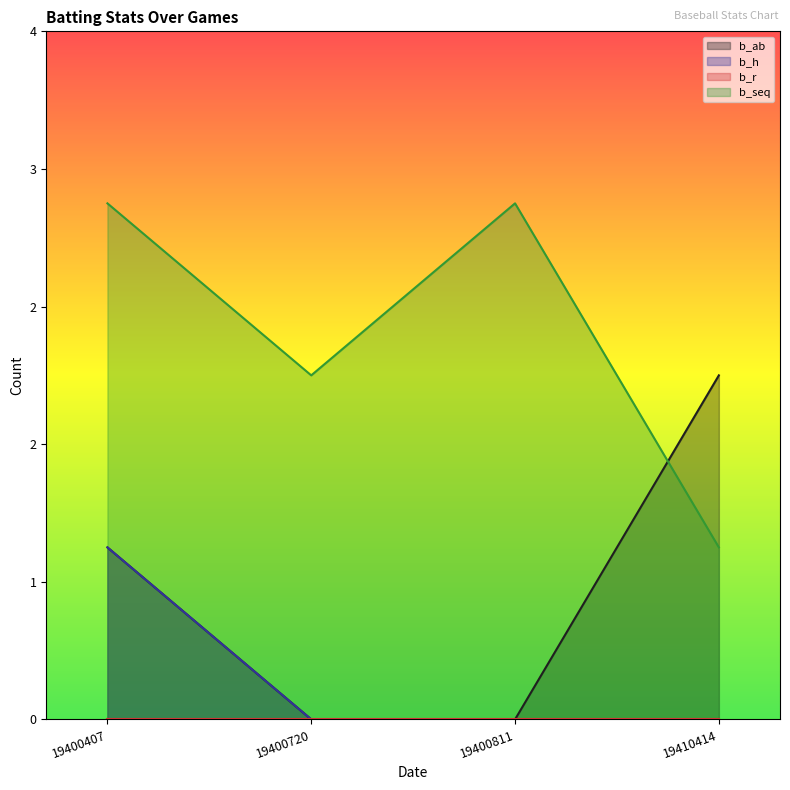

Reading left to right, what are all the values shown in this chart?

b_ab: 19400407=1	19400720=0	19400811=0	19410414=2
b_h: 19400407=1	19400720=0	19400811=0	19410414=0
b_seq: 19400407=3	19400720=2	19400811=3	19410414=1